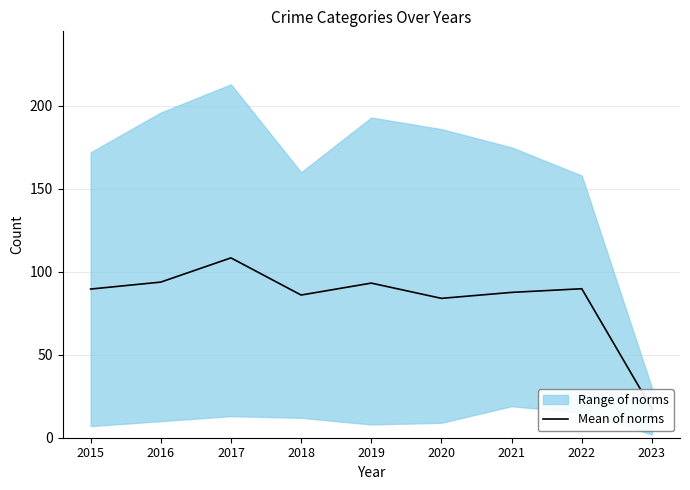

True or false: the data shows 127.3 at 2015.

False